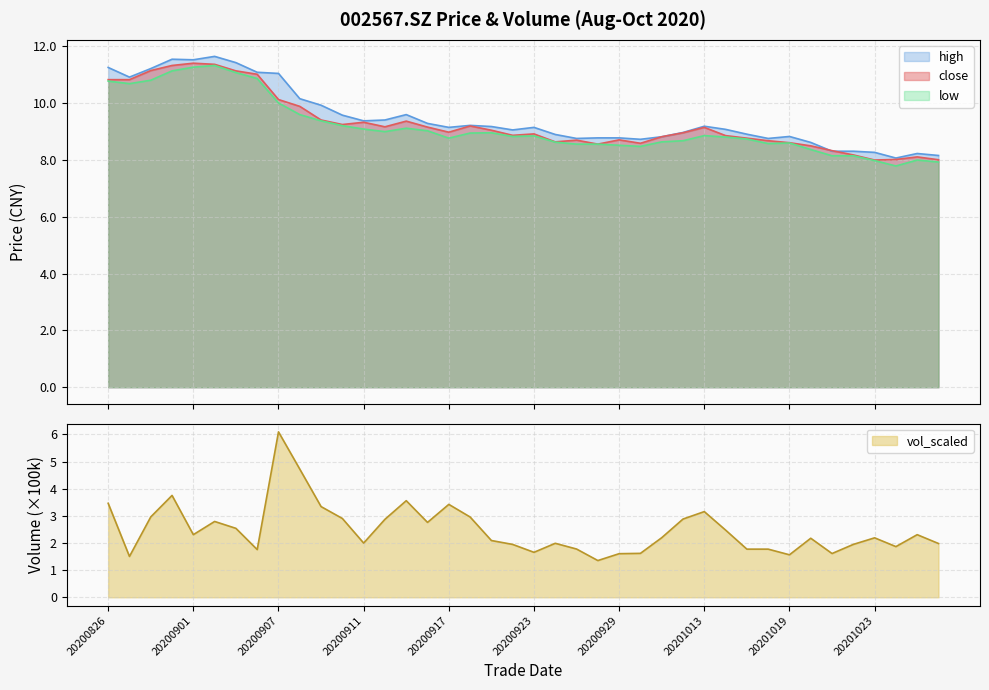

Is the value of close at 20200925 greater than the value of vol_scaled at 20200929?

Yes